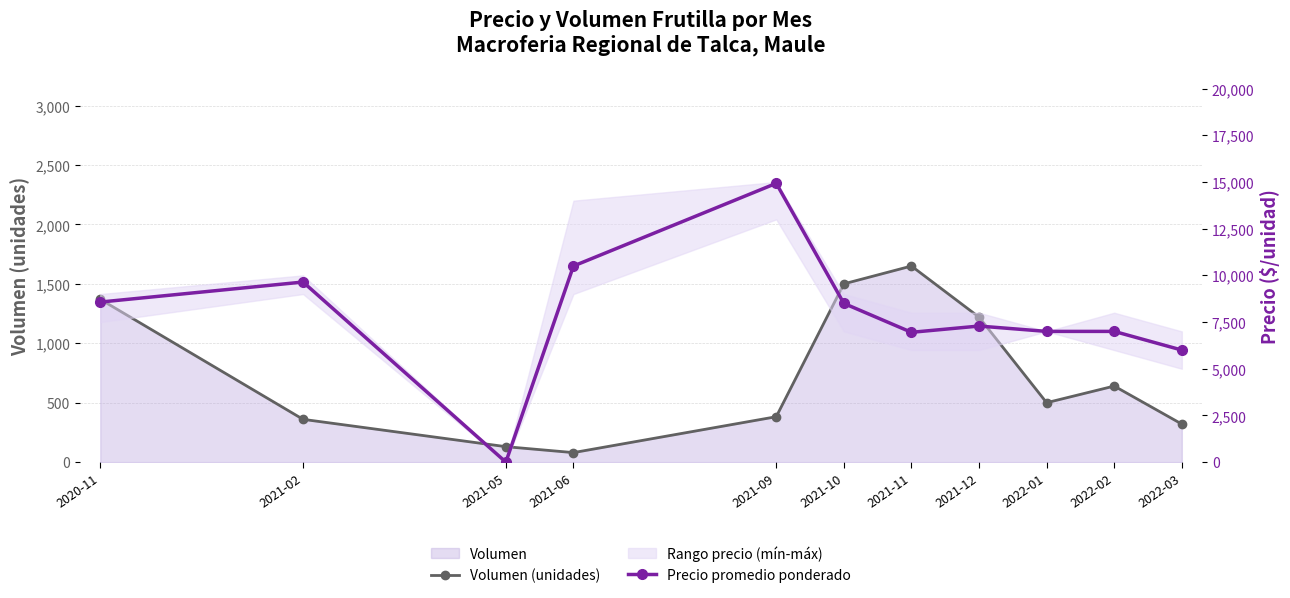

What is the highest value of the Volumen (unidades) series?

1650